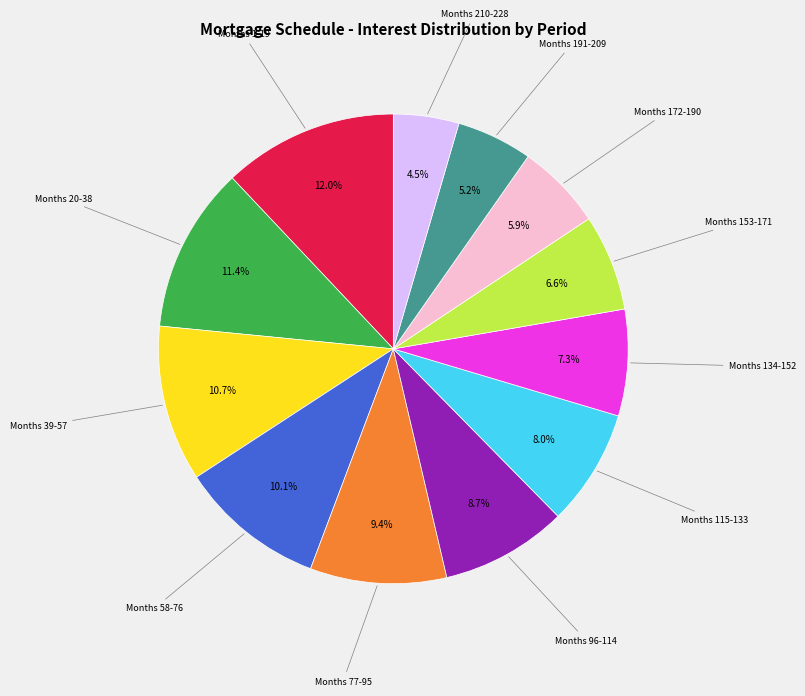

To the nearest percent, what is the difference between the largest and smallest slice percentages?

8%